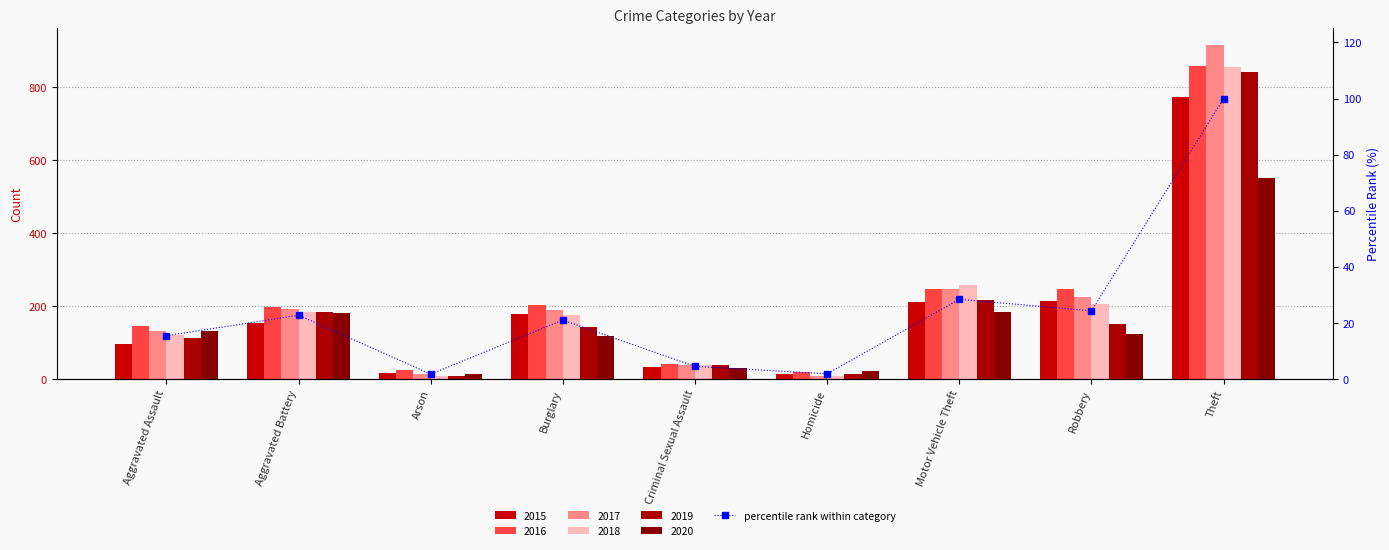

Reading right to left, extract all data points from this chart.

Theft=100.0	Robbery=24.2	Motor Vehicle Theft=28.3	Homicide=1.7	Criminal Sexual Assault=4.4	Burglary=20.9	Arson=1.6	Aggravated Battery=22.6	Aggravated Assault=15.3